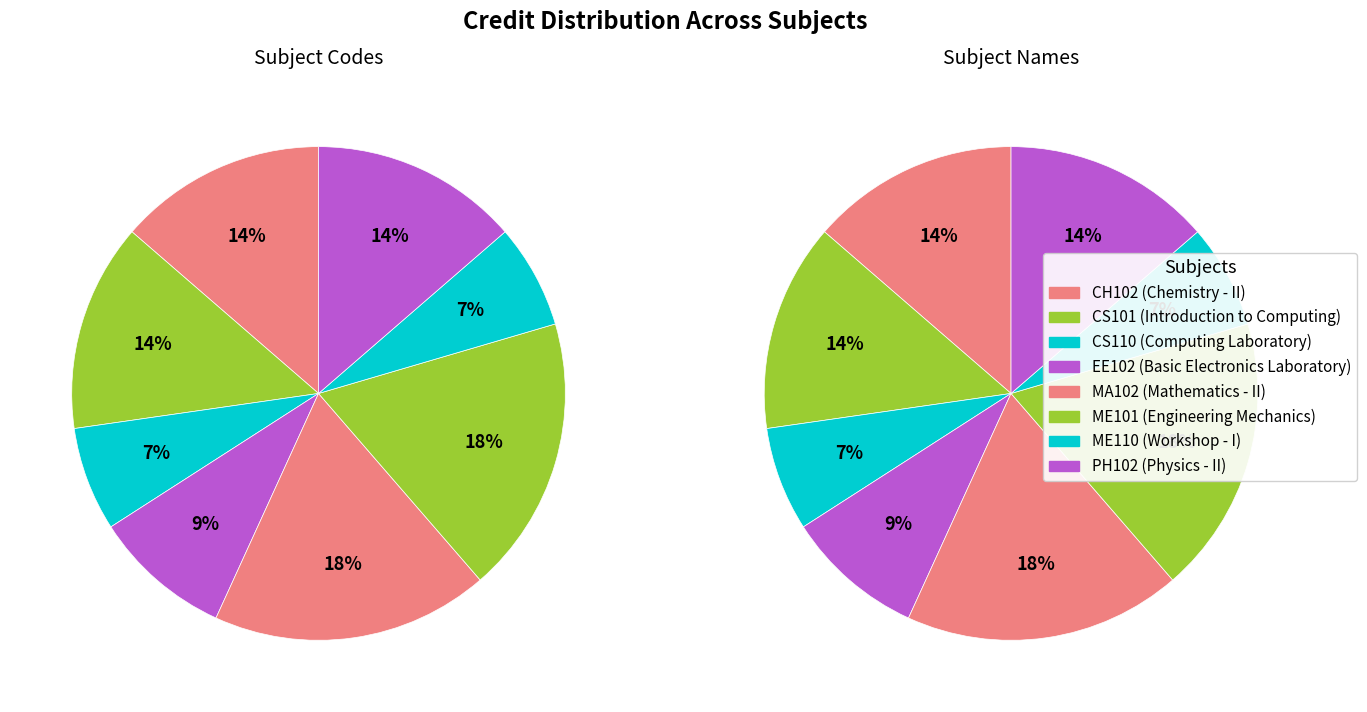

Rank the categories by value from lowest to highest.

Computing Laboratory, Workshop - I, Basic Electronics Laboratory, Chemistry - II, Introduction to Computing, Physics - II, Mathematics - II, Engineering Mechanics